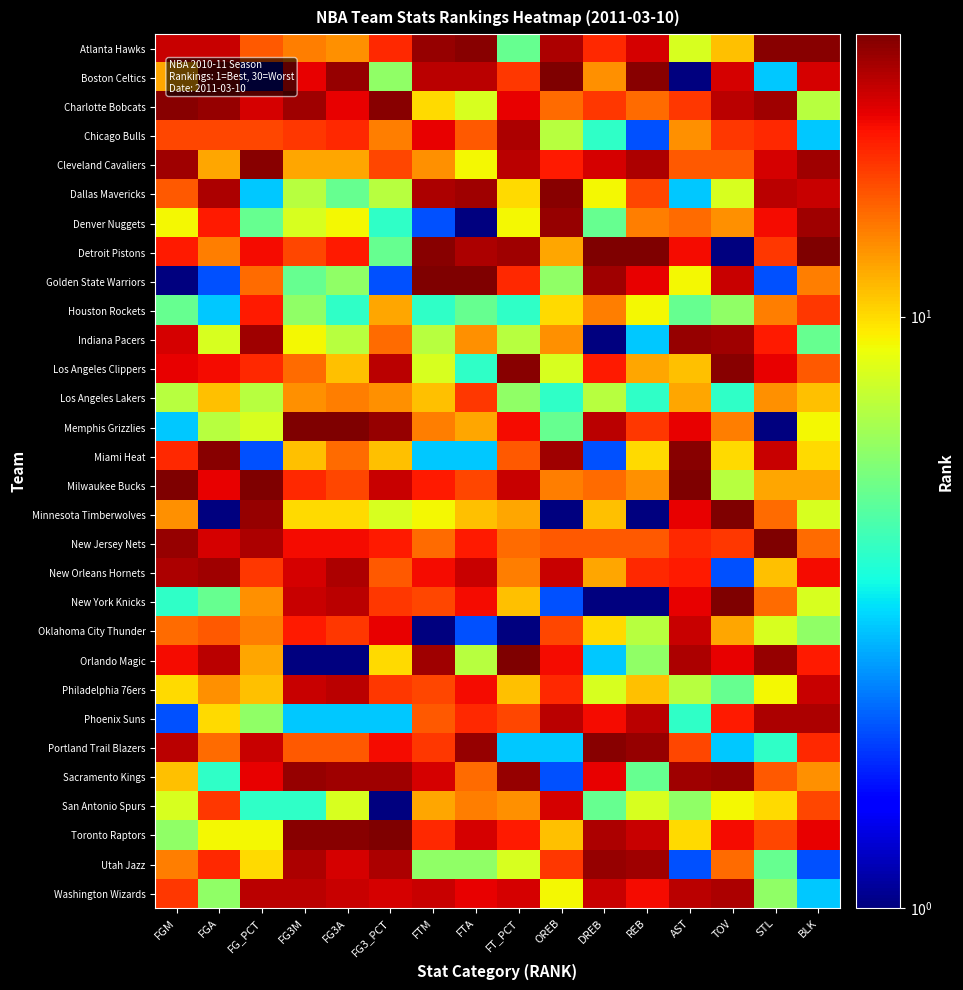

What is the difference between the highest and lowest values at OREB?

29